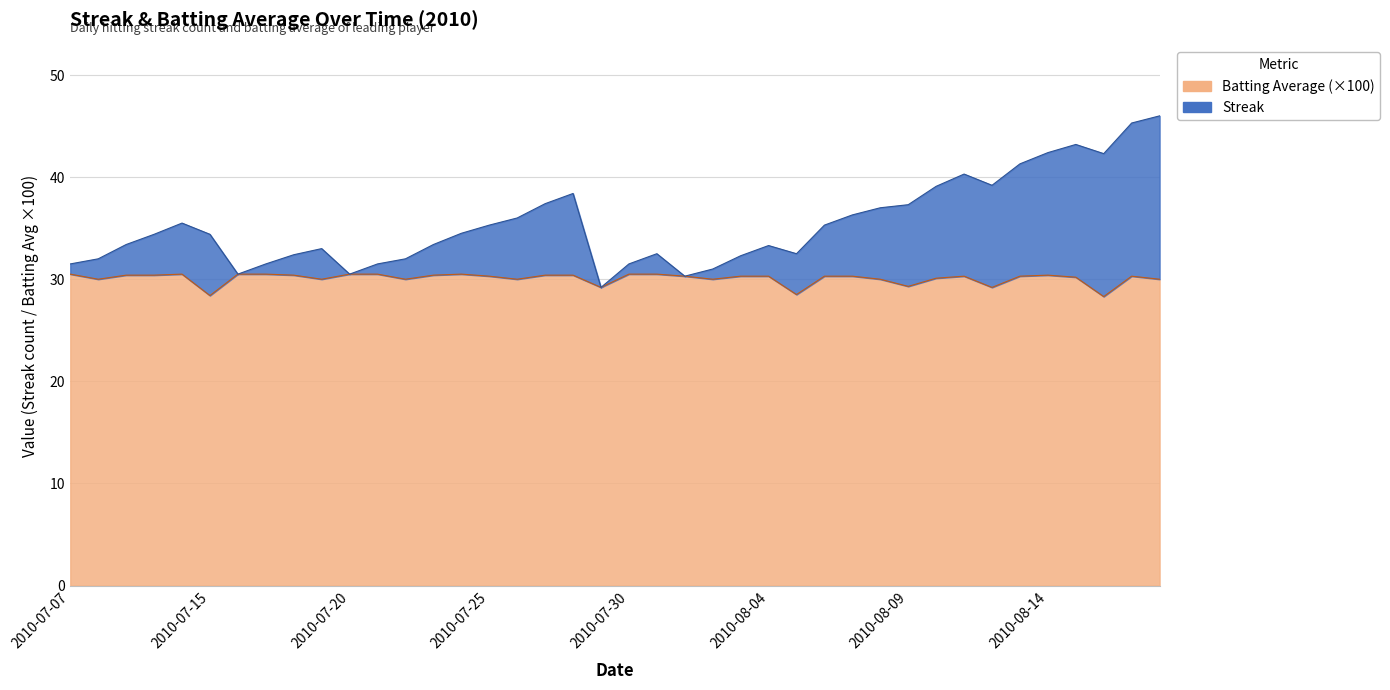

What is the total value across all series at 2010-07-20?

61.0